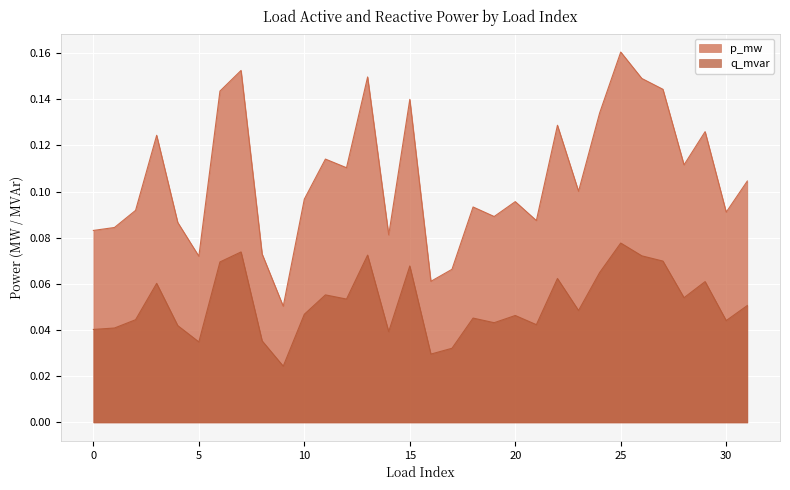

What is the sum of the q_mvar values at 17 and 30?

0.1